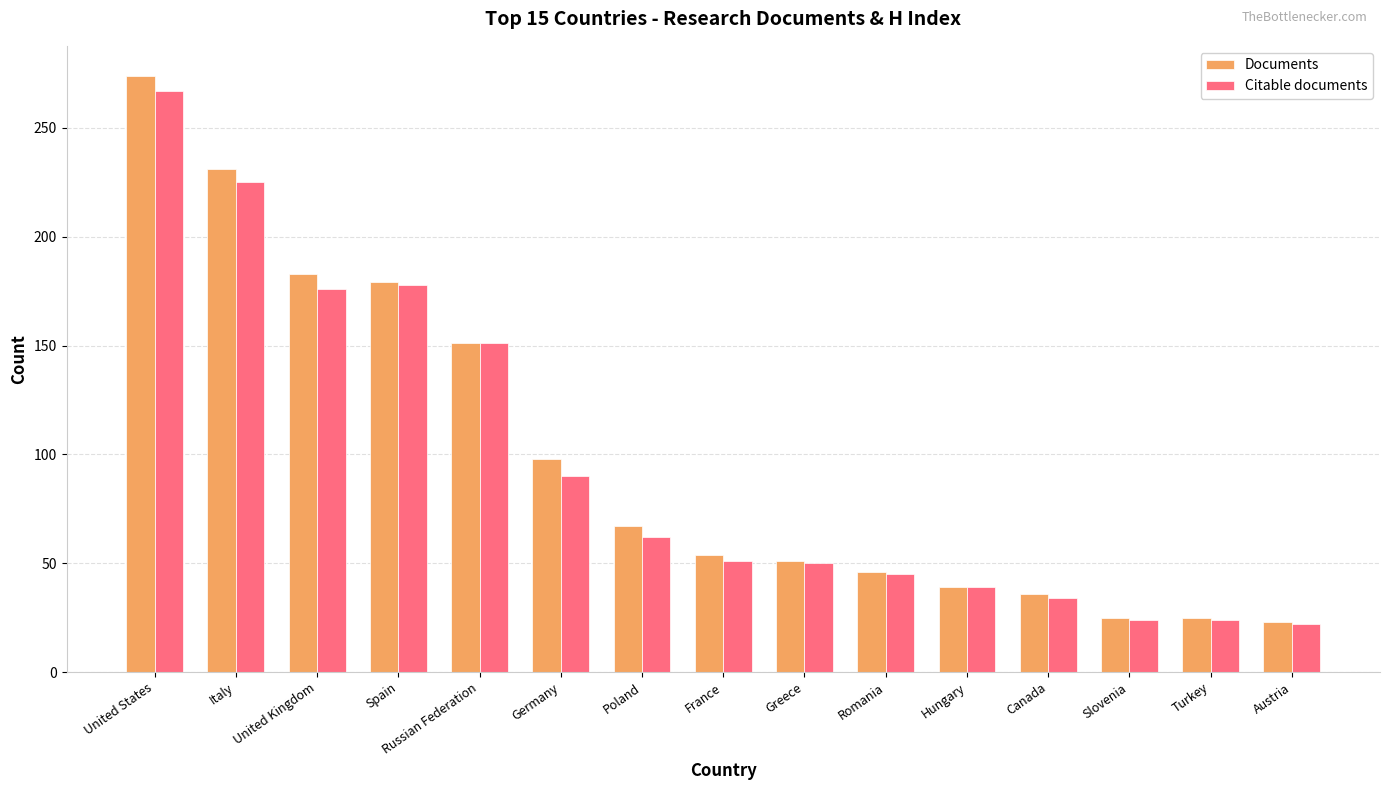

How many data points in Citable documents are less than 51?

7